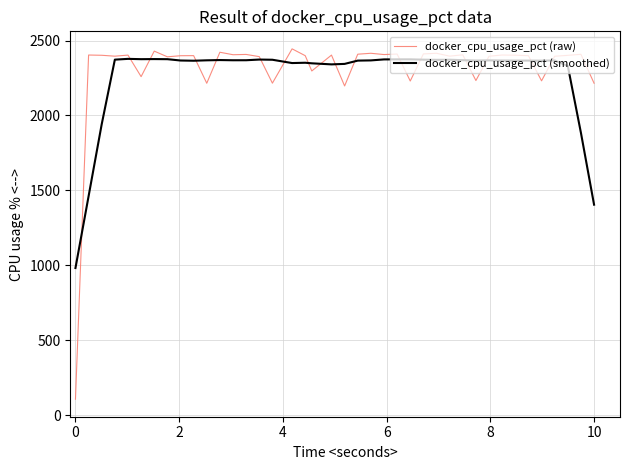

What is the smallest value displayed?

107.2